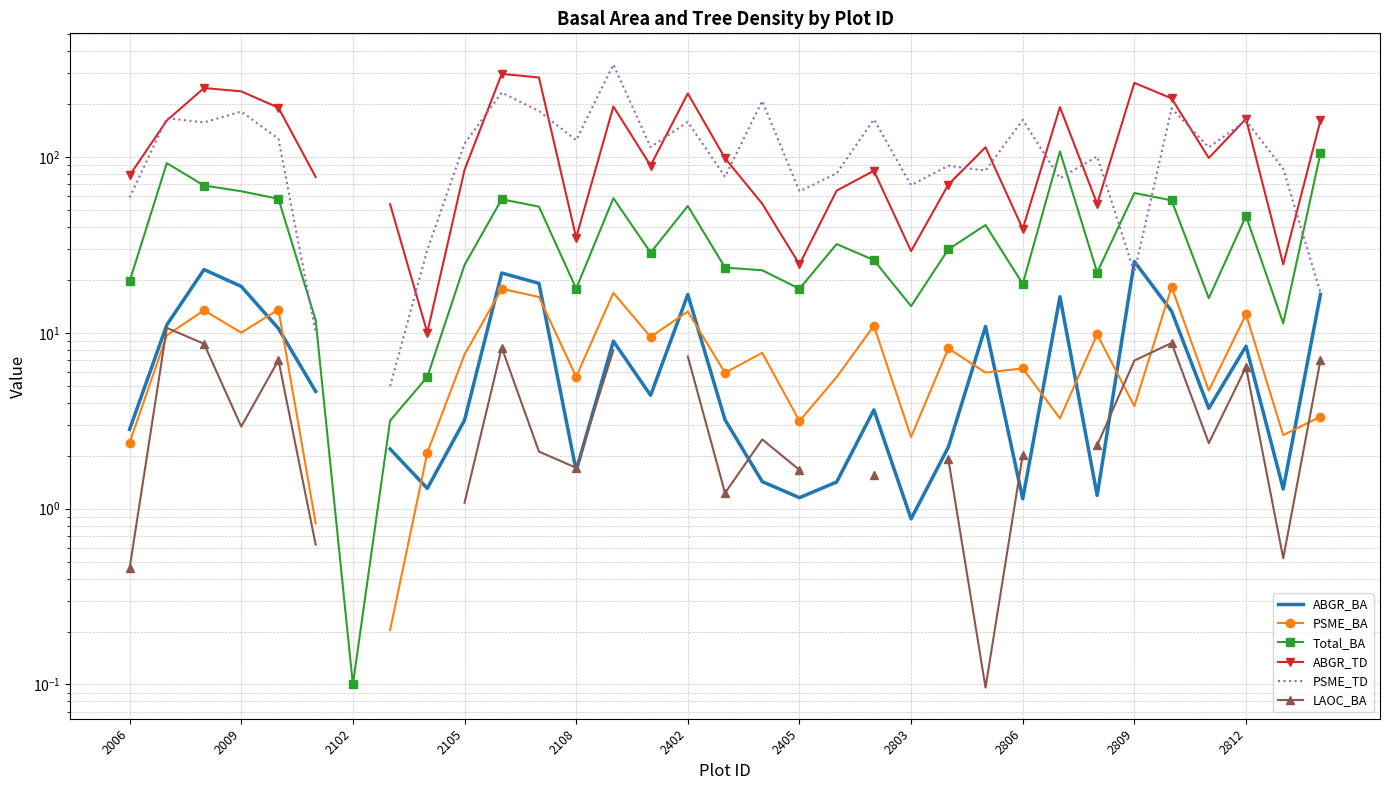

The value of ABGR_TD at 2803 is 39.8. True or false?

False